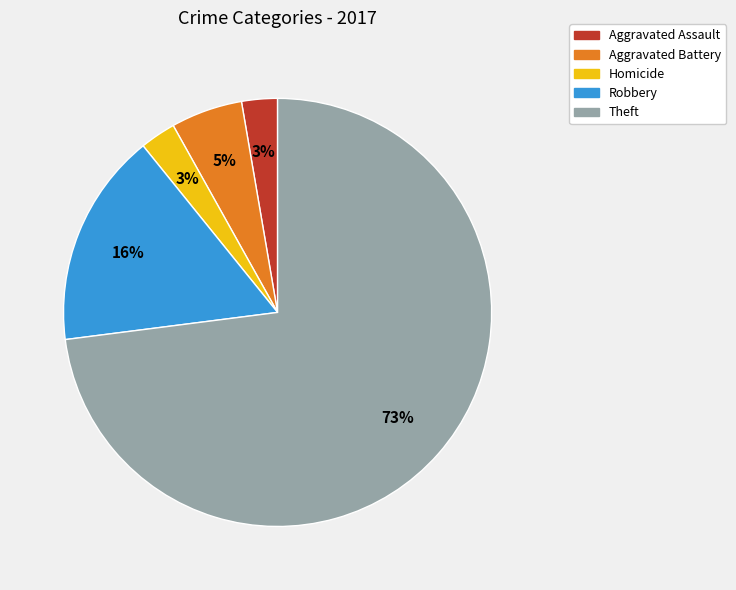

Is the sum of Aggravated Assault and Theft greater than half?

Yes